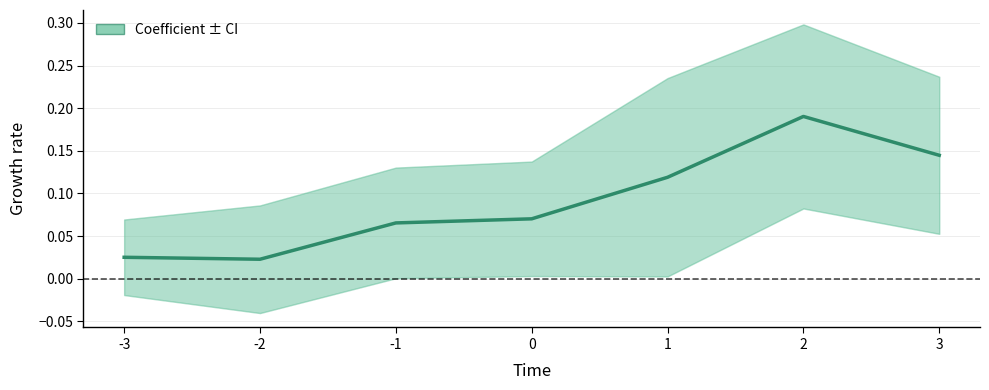

At which category does the data reach its first local peak?

2